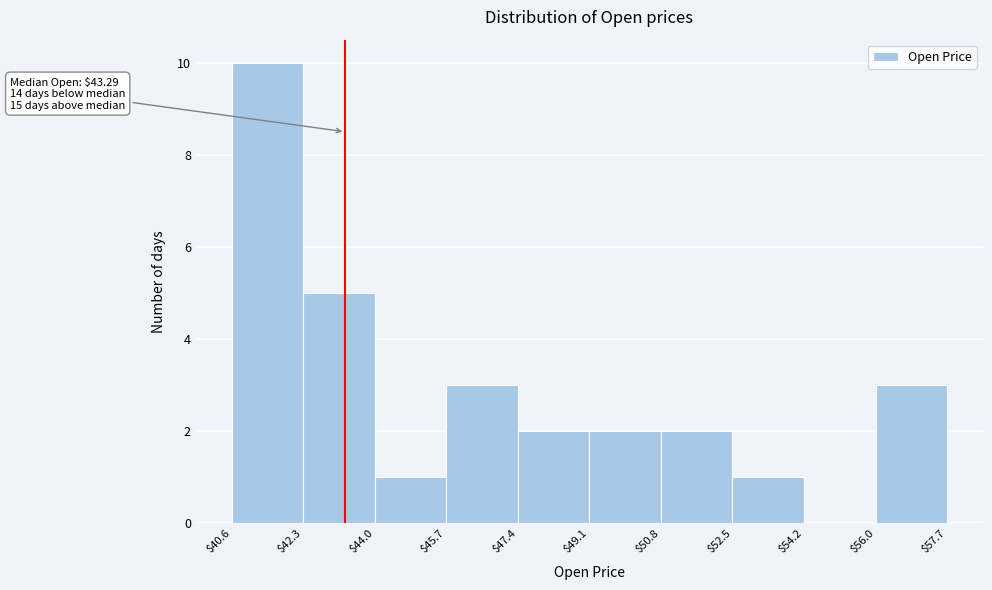

Over which range of the x-axis is the bar tallest?

$40.6 to $42.3